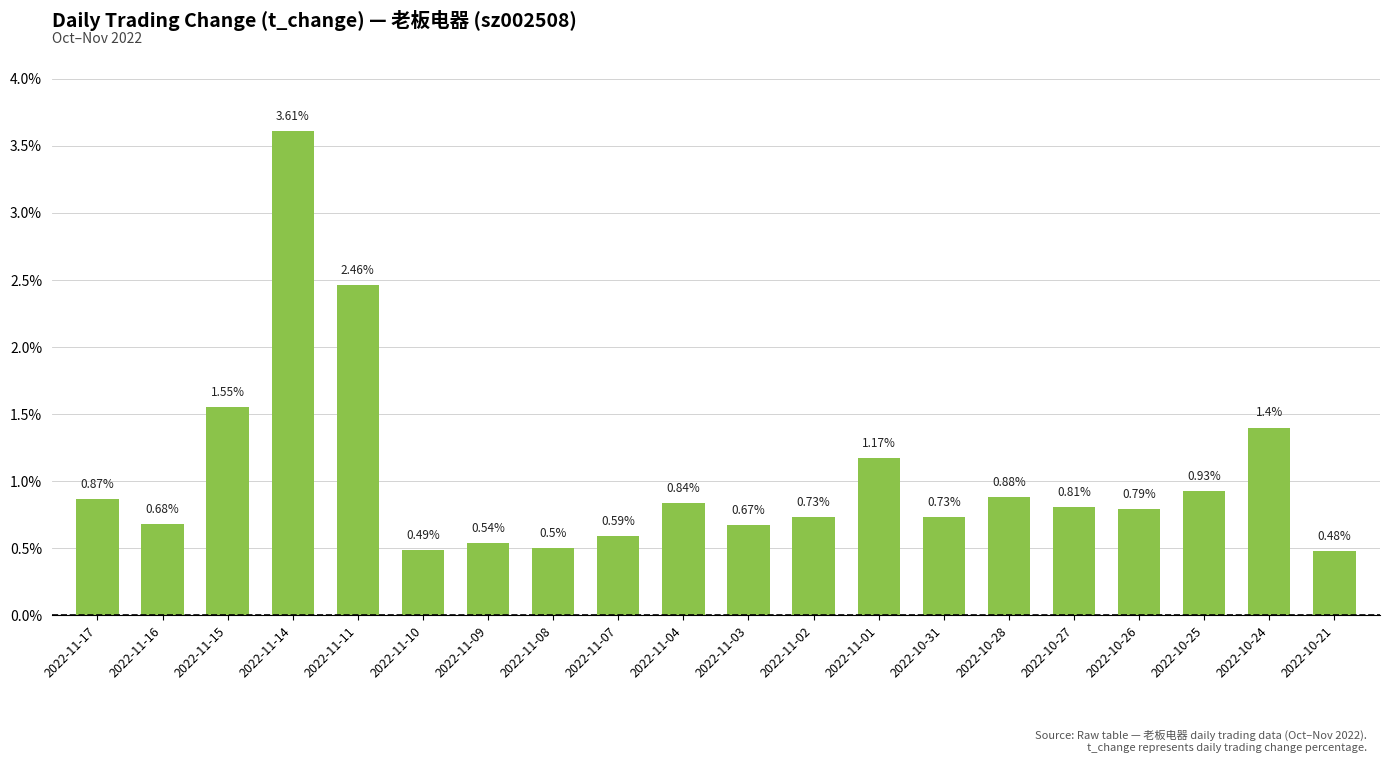

Between 2022-10-27 and 2022-10-26, which is larger?

2022-10-27